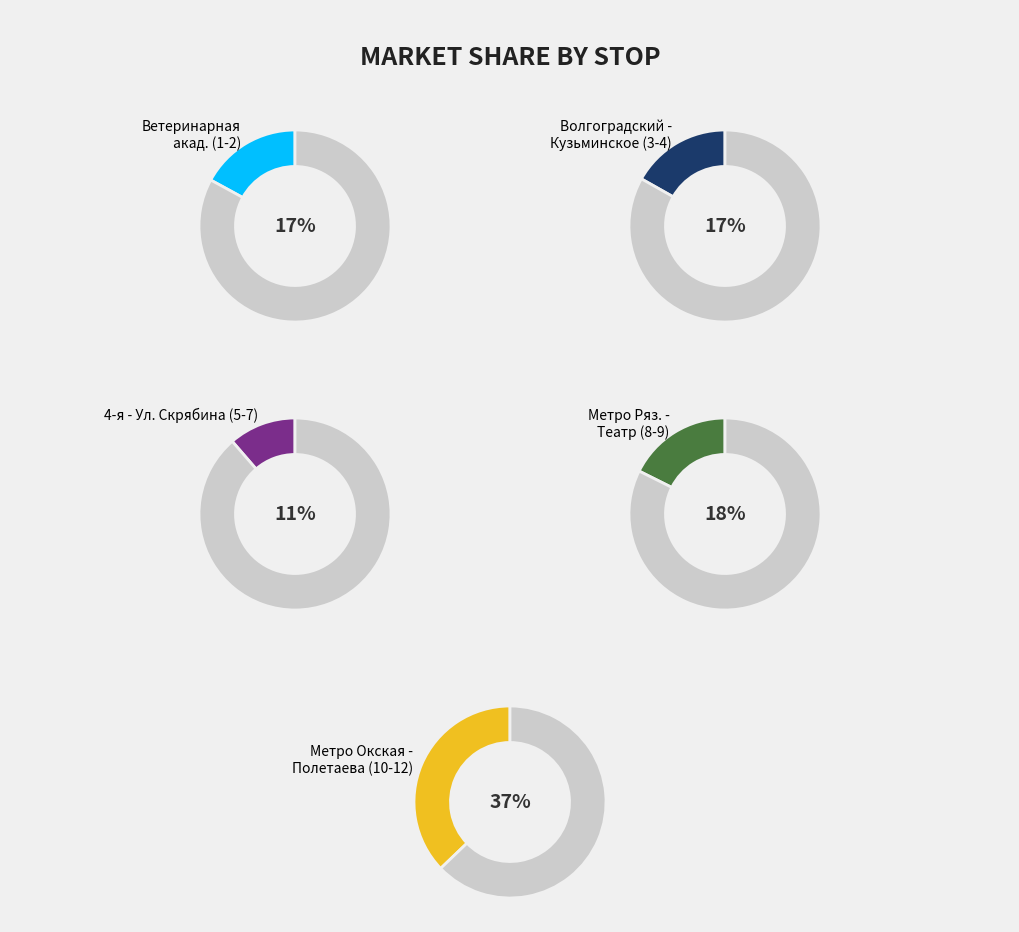

Is there a majority slice in this chart?

No